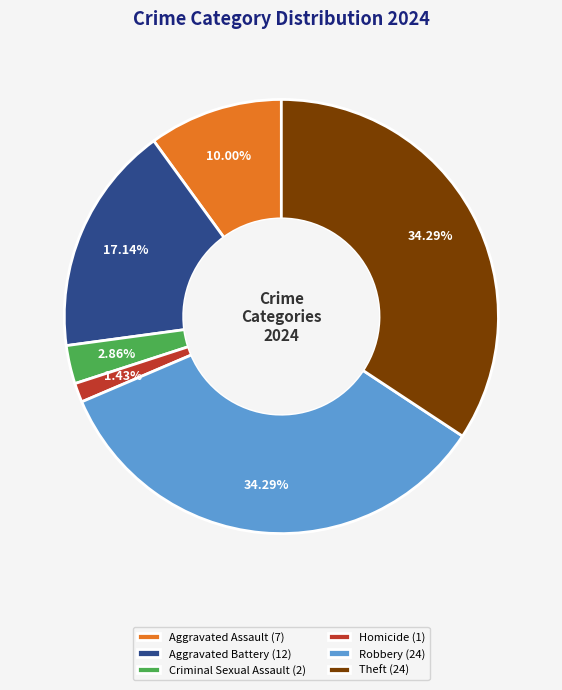

Is Robbery the majority of the pie?

No